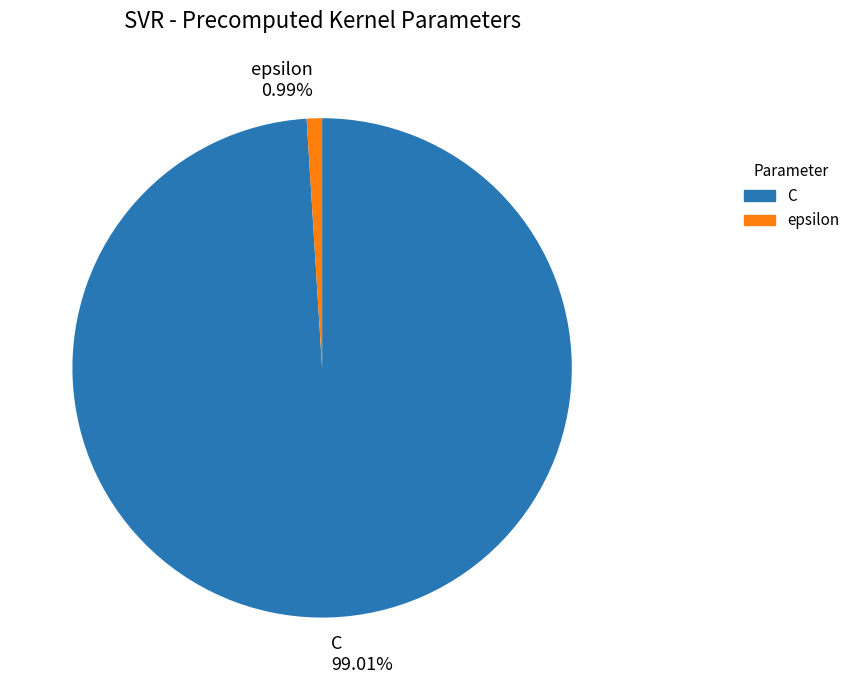

Which category has the smallest portion of the pie?

epsilon